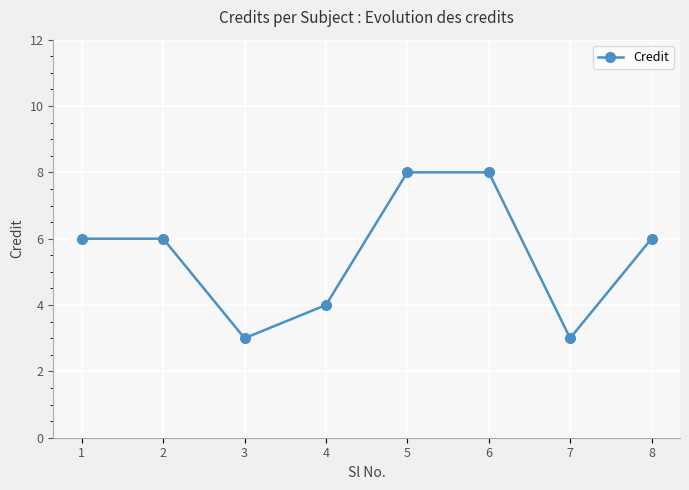

Is it true that the value at 6 is 8?

True